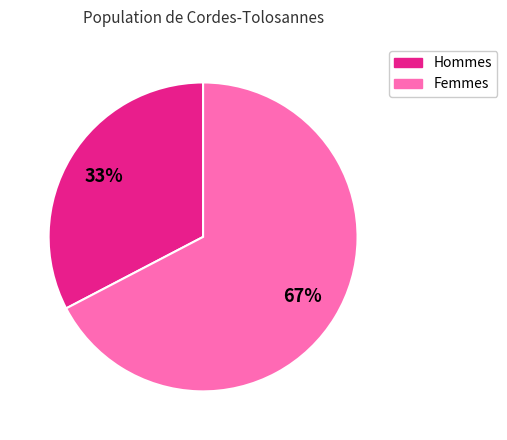

Is there a majority slice in this chart?

Yes